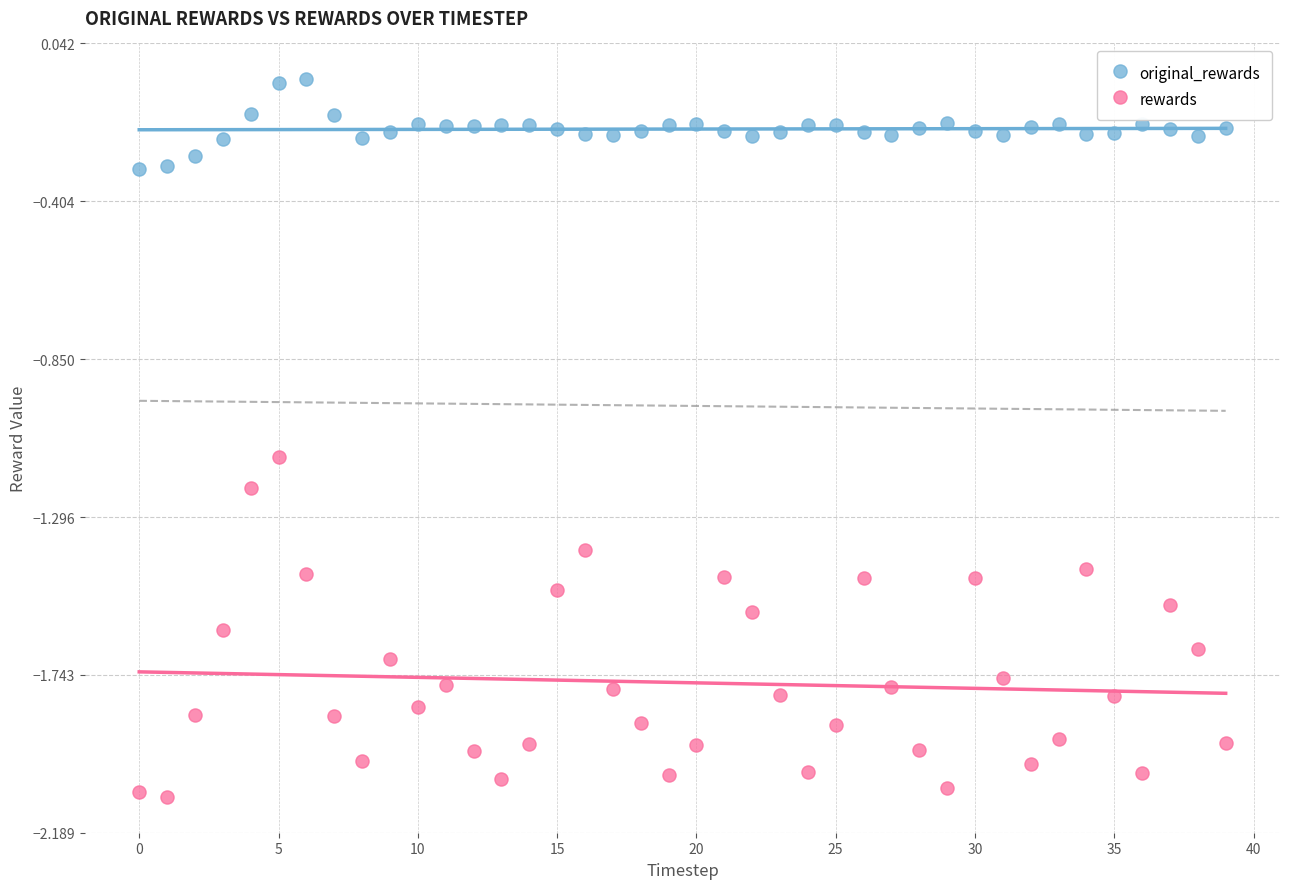

Which series contains the highest Y value?

original_rewards